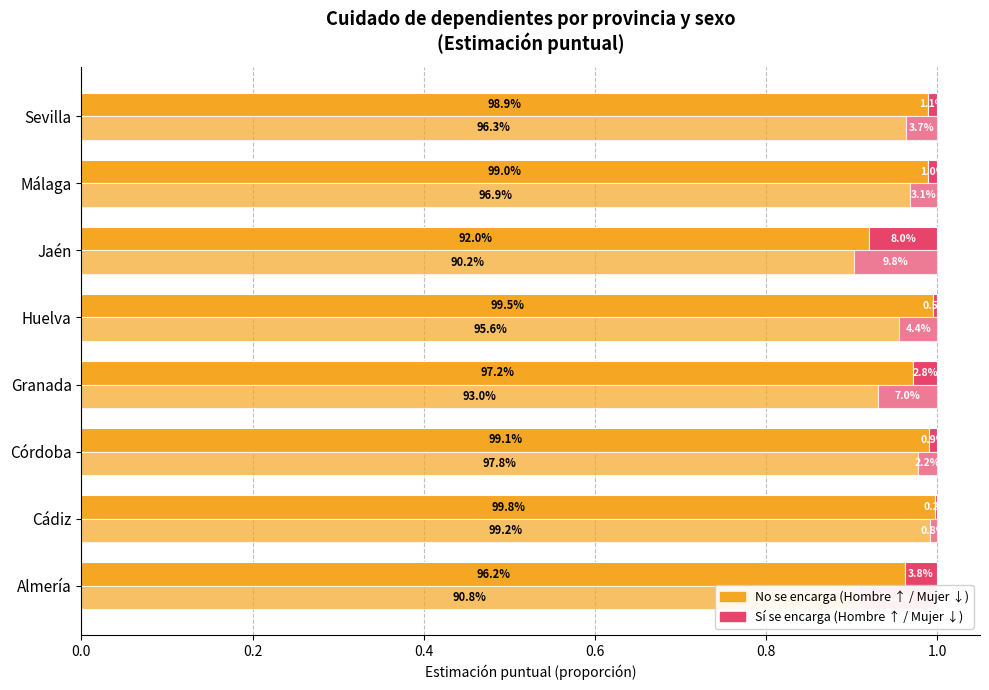

Reading left to right, what are all the values shown in this chart?

No (Hombre): 1.0	1.0	1.0	1.0	1.0	0.9	1.0	1.0
Sí (Hombre): 0.0	0.0	0.0	0.0	0.0	0.1	0.0	0.0
No (Mujer): 0.9	1.0	1.0	0.9	1.0	0.9	1.0	1.0
Sí (Mujer): 0.1	0.0	0.0	0.1	0.0	0.1	0.0	0.0